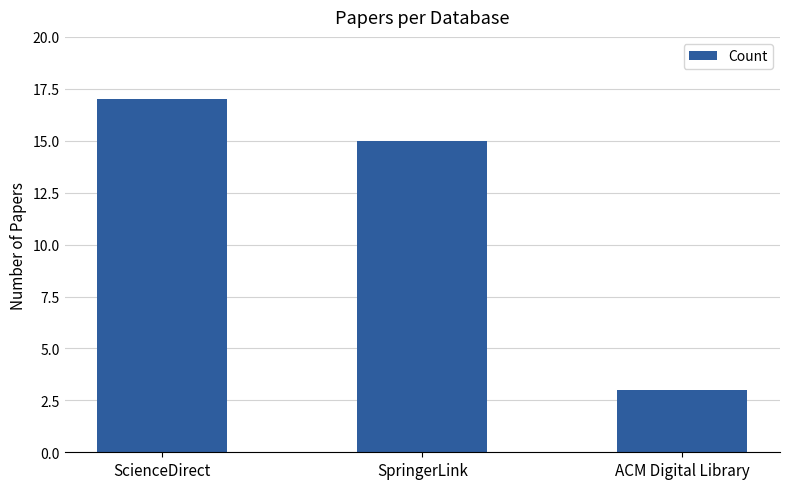

Which label corresponds to the largest value in the chart?

ScienceDirect